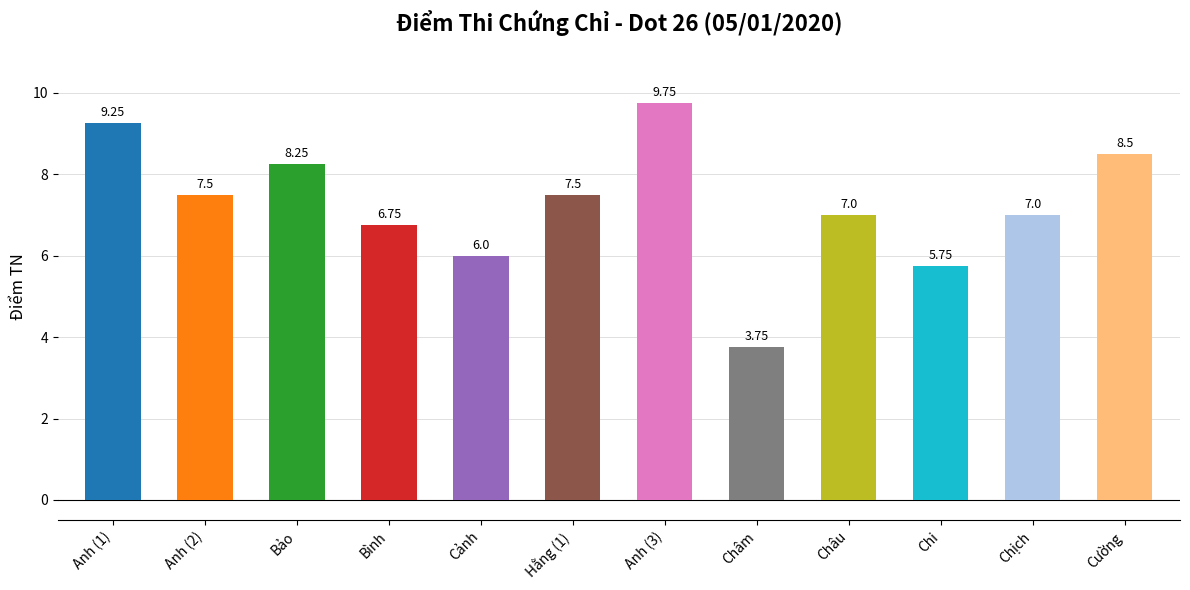

How many data points does each series have?

12